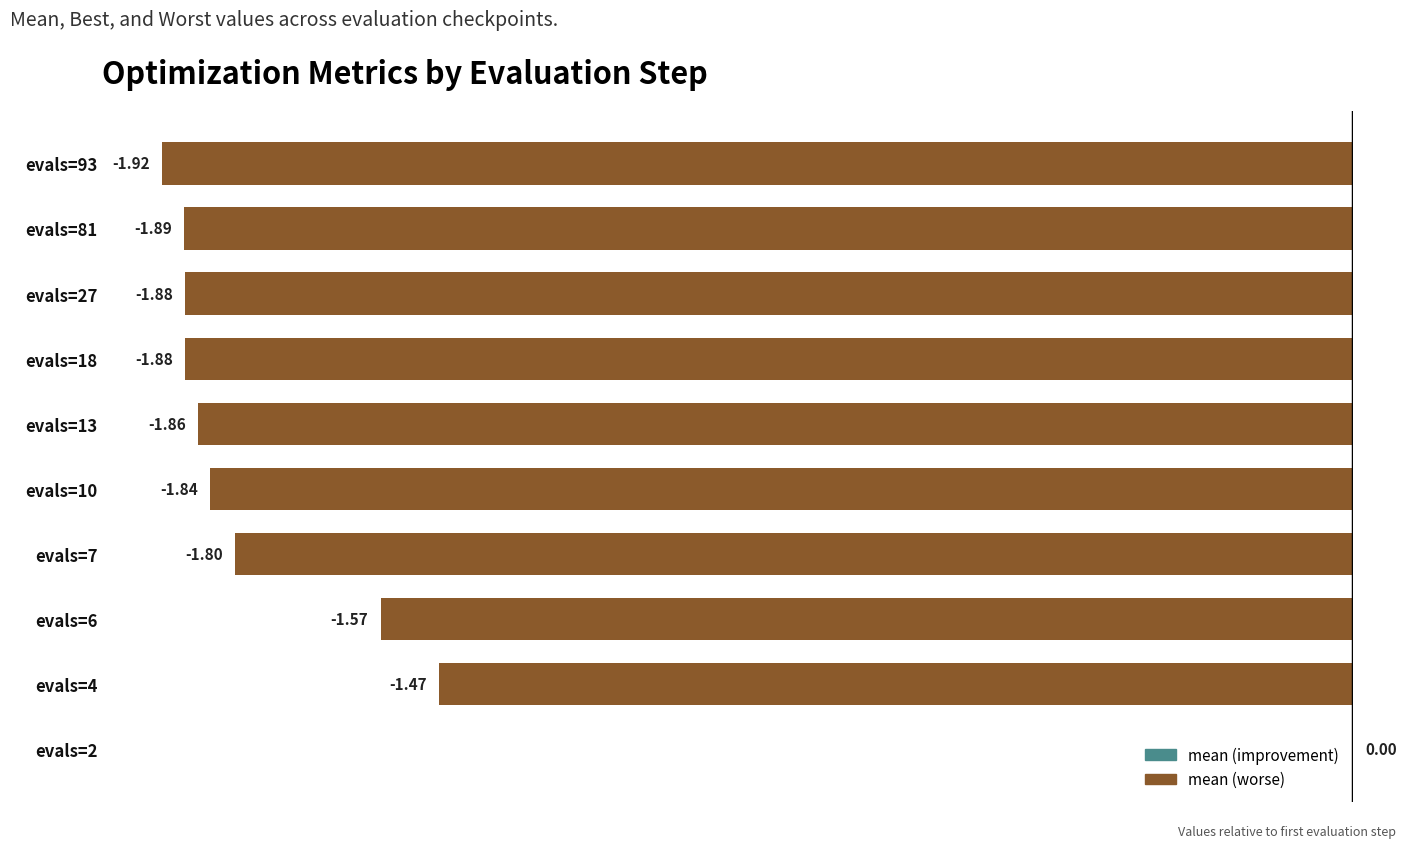

What is the sum of the values at evals=93 and evals=13?

-3.8